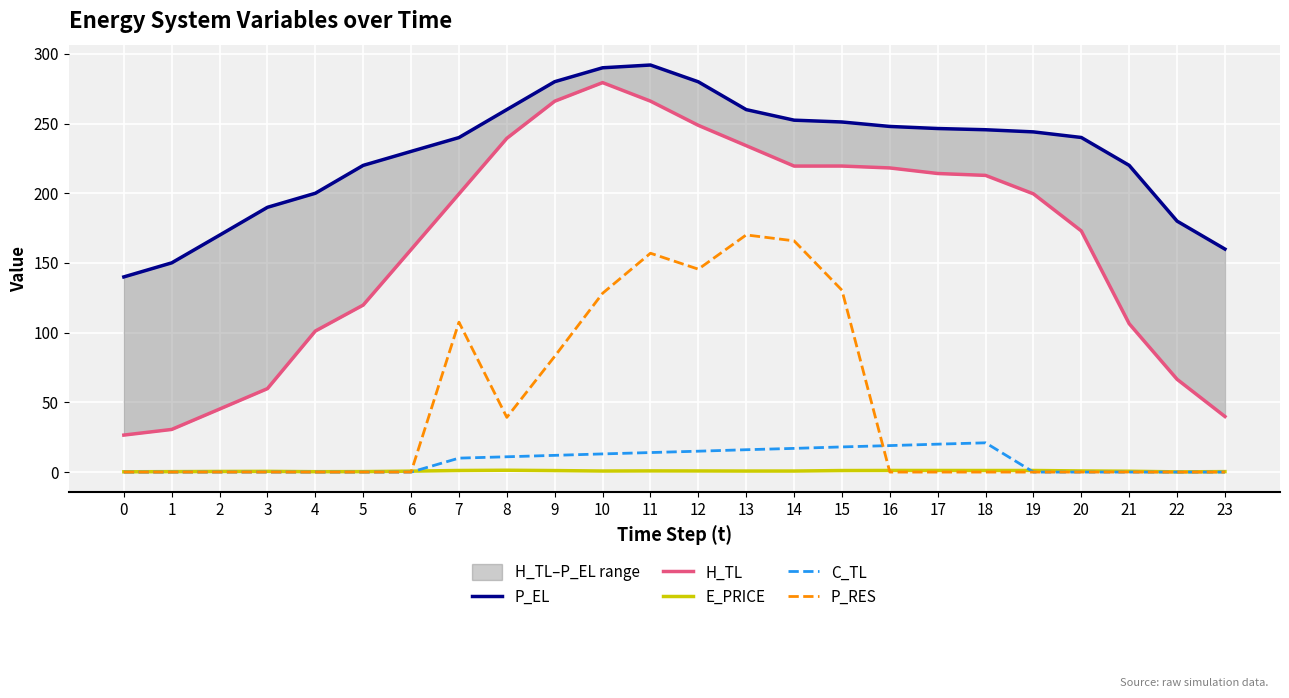

What is the total value across all series at 19?

444.7